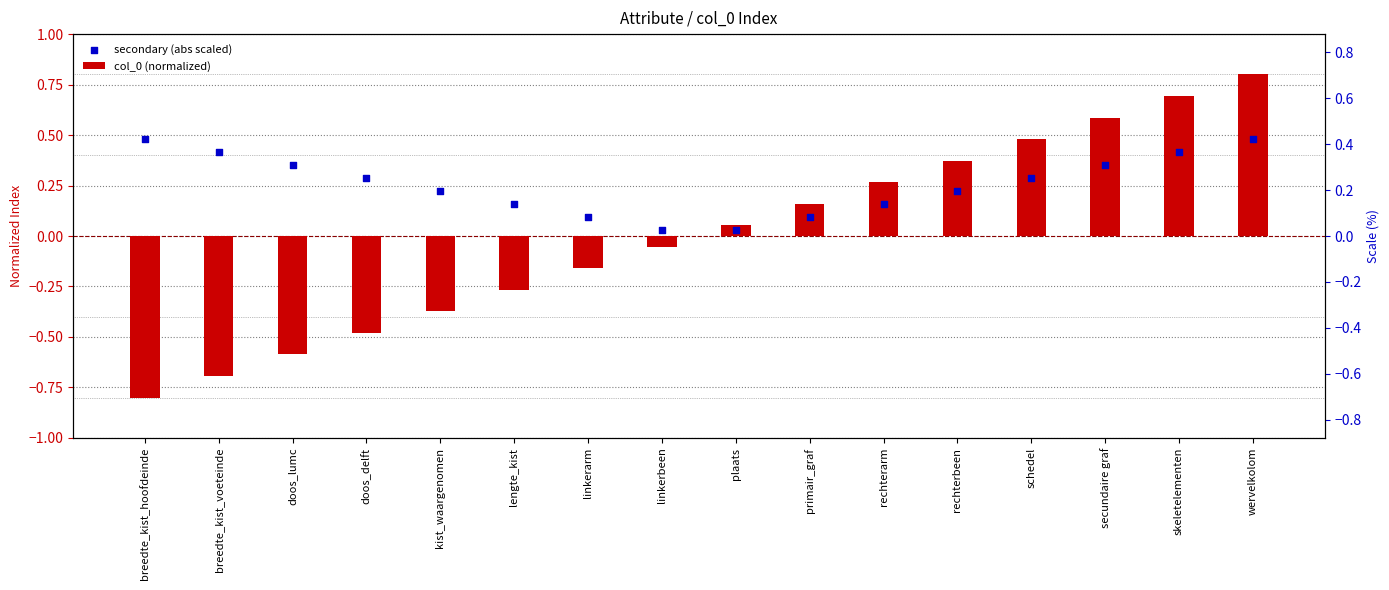

Which series reaches the minimum Y coordinate?

col_0 (normalized)